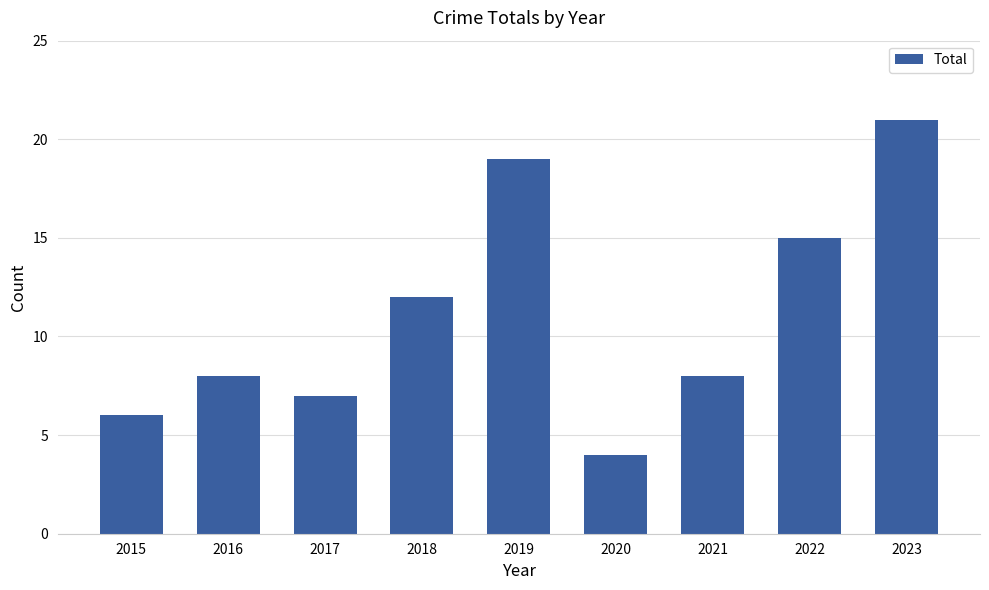

What value does the data have at 2020?

4